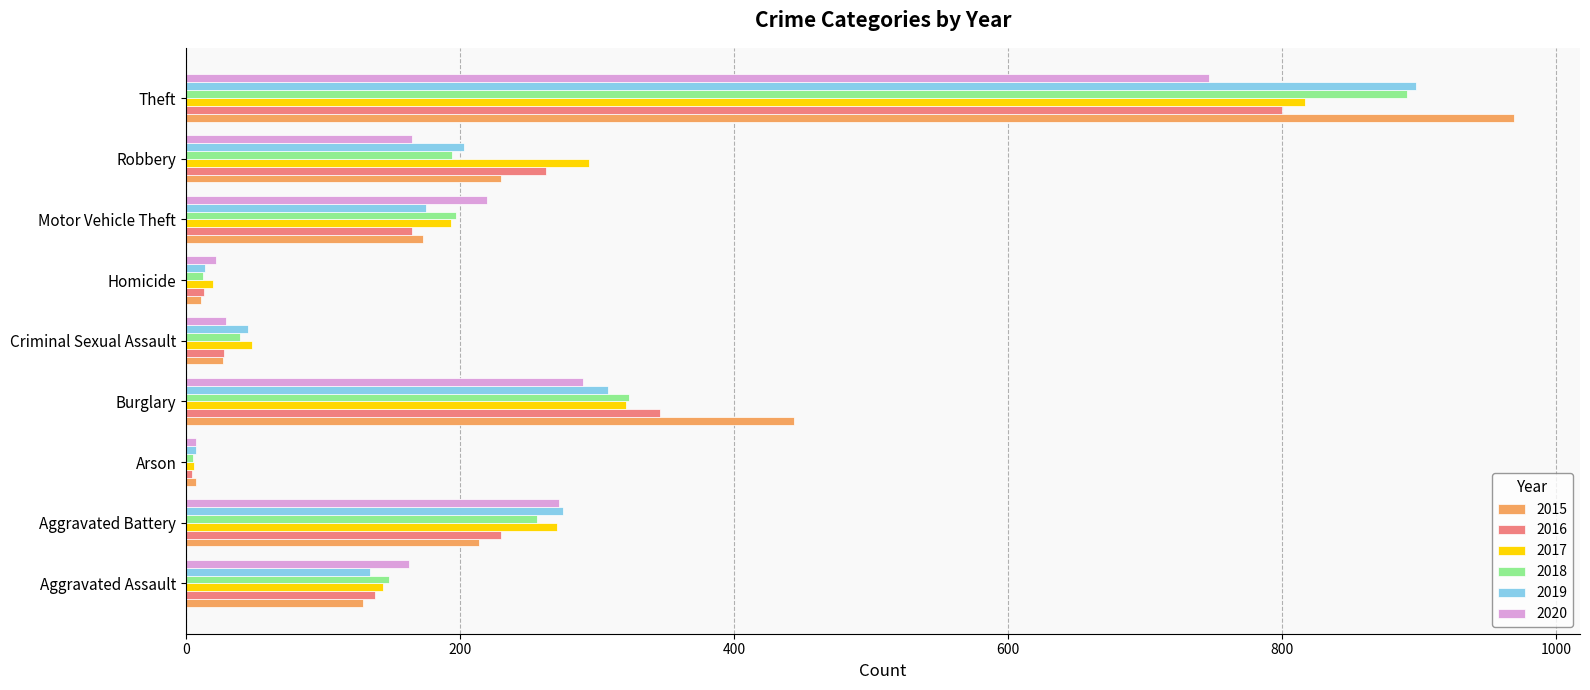

Which series changed the most between Burglary and Motor Vehicle Theft?

2015